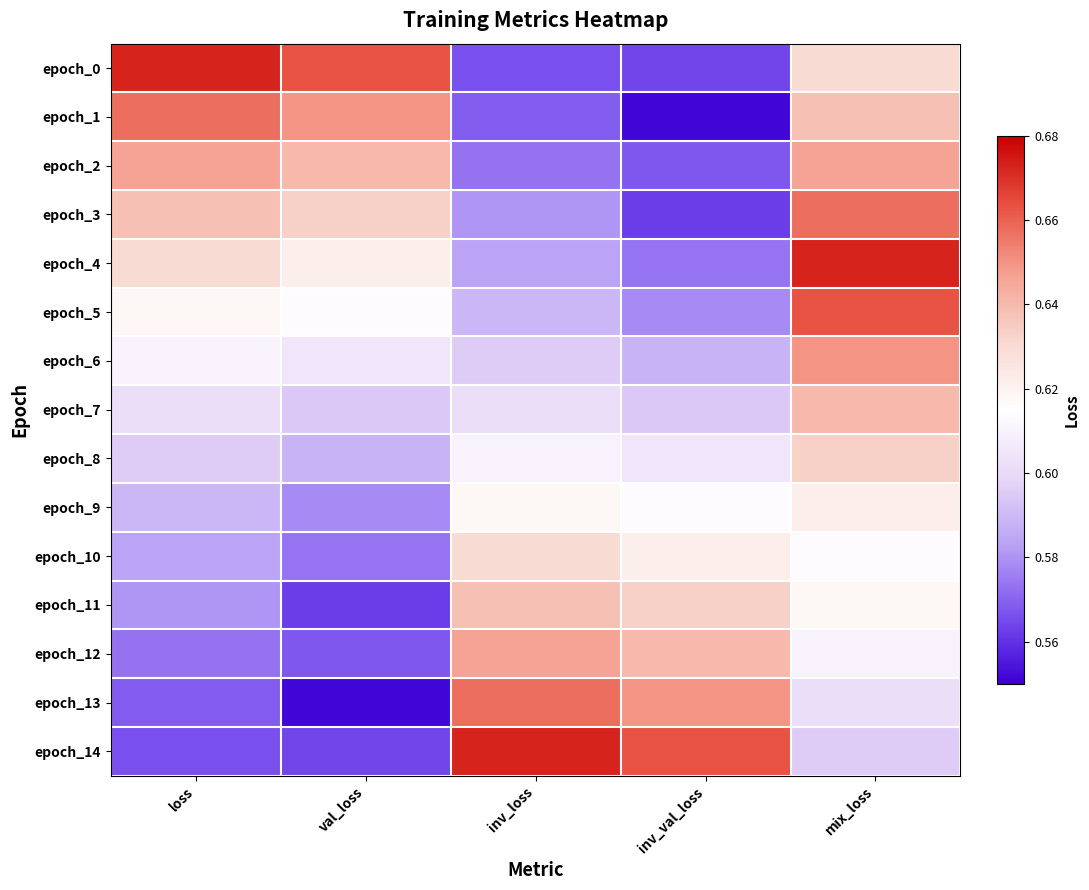

Reading left to right, what are all the values shown in this chart?

epoch_0: loss=0.7	val_loss=0.7	inv_loss=0.6	inv_val_loss=0.6	mix_loss=0.6
epoch_1: loss=0.7	val_loss=0.6	inv_loss=0.6	inv_val_loss=0.6	mix_loss=0.6
epoch_2: loss=0.6	val_loss=0.6	inv_loss=0.6	inv_val_loss=0.6	mix_loss=0.6
epoch_3: loss=0.6	val_loss=0.6	inv_loss=0.6	inv_val_loss=0.6	mix_loss=0.7
epoch_4: loss=0.6	val_loss=0.6	inv_loss=0.6	inv_val_loss=0.6	mix_loss=0.7
epoch_5: loss=0.6	val_loss=0.6	inv_loss=0.6	inv_val_loss=0.6	mix_loss=0.7
epoch_6: loss=0.6	val_loss=0.6	inv_loss=0.6	inv_val_loss=0.6	mix_loss=0.6
epoch_7: loss=0.6	val_loss=0.6	inv_loss=0.6	inv_val_loss=0.6	mix_loss=0.6
epoch_8: loss=0.6	val_loss=0.6	inv_loss=0.6	inv_val_loss=0.6	mix_loss=0.6
epoch_9: loss=0.6	val_loss=0.6	inv_loss=0.6	inv_val_loss=0.6	mix_loss=0.6
epoch_10: loss=0.6	val_loss=0.6	inv_loss=0.6	inv_val_loss=0.6	mix_loss=0.6
epoch_11: loss=0.6	val_loss=0.6	inv_loss=0.6	inv_val_loss=0.6	mix_loss=0.6
epoch_12: loss=0.6	val_loss=0.6	inv_loss=0.6	inv_val_loss=0.6	mix_loss=0.6
epoch_13: loss=0.6	val_loss=0.6	inv_loss=0.7	inv_val_loss=0.6	mix_loss=0.6
epoch_14: loss=0.6	val_loss=0.6	inv_loss=0.7	inv_val_loss=0.7	mix_loss=0.6